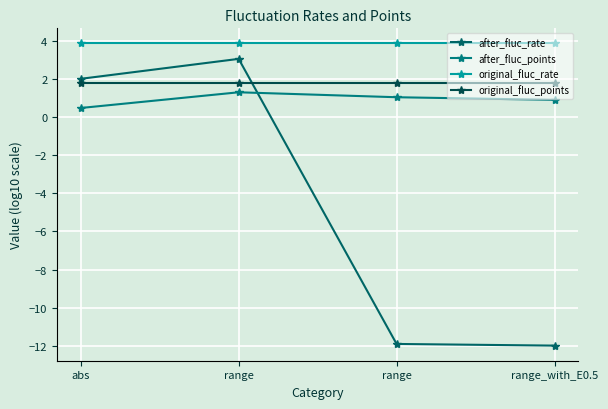

What is the maximum value shown in the chart?

3.9